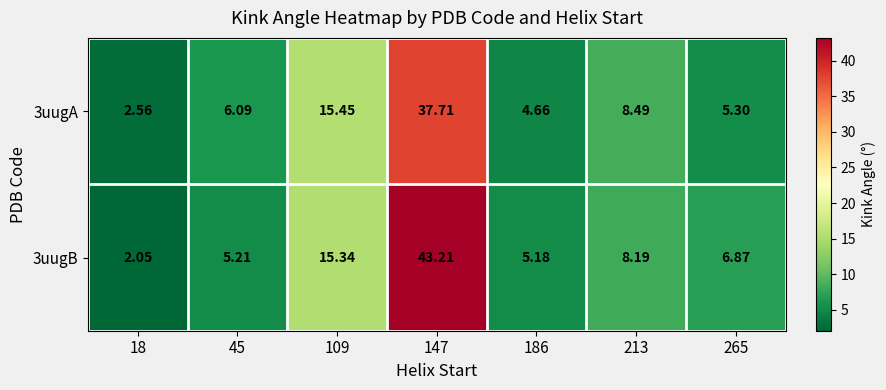

Is the value of 3uugA at 147 greater than the value of 3uugB at 45?

Yes